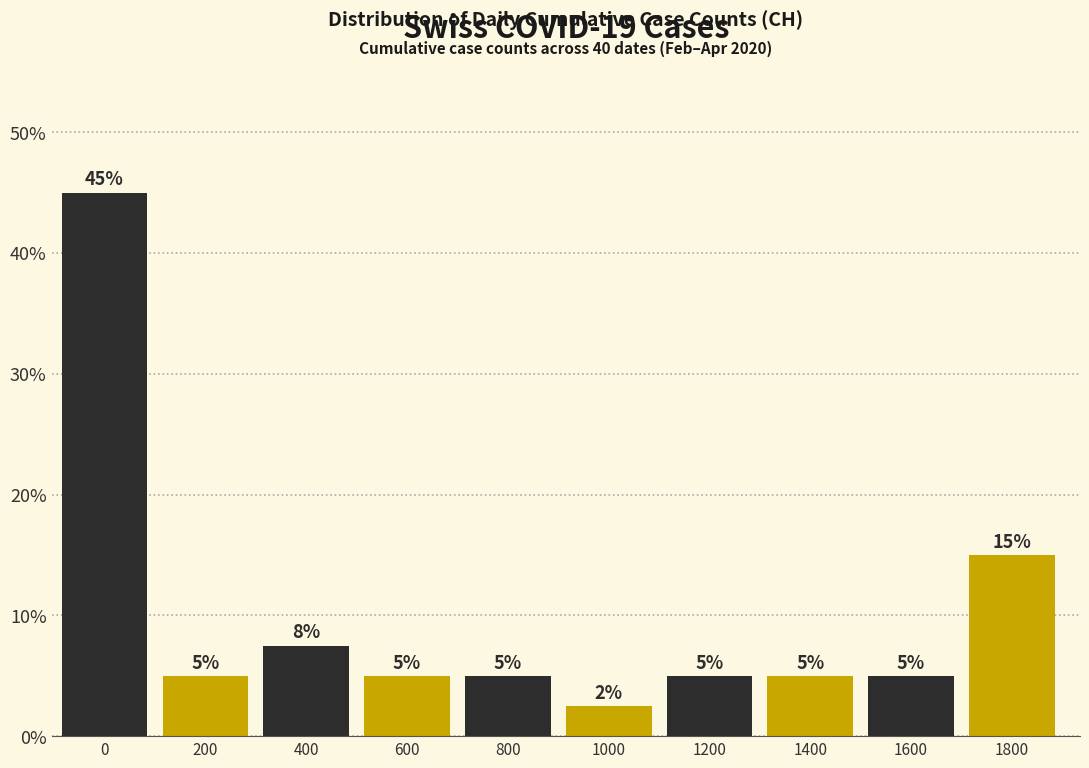

What is the maximum value shown in the chart?

45.0